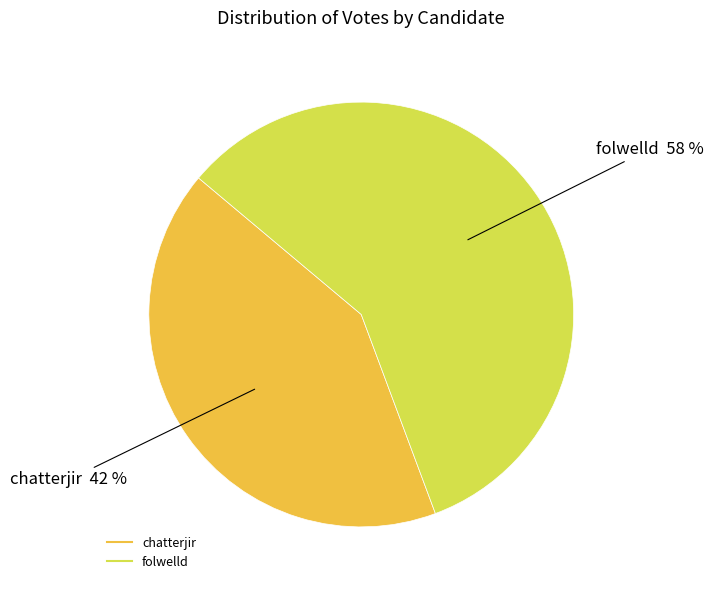

True or false: folwelld accounts for 58% of the total.

True